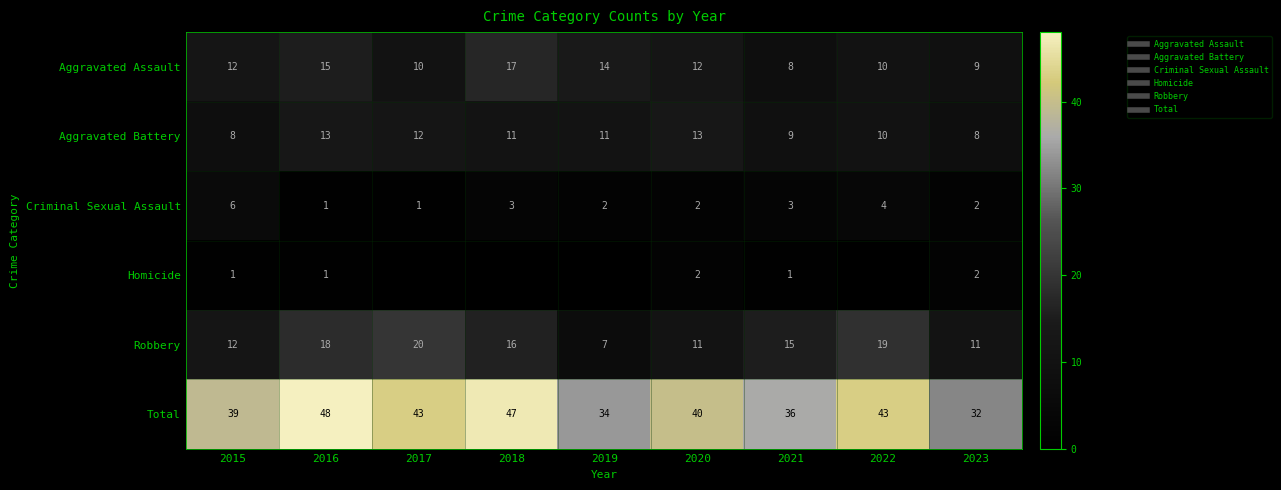

At which category is the sum across all series the highest?

2016